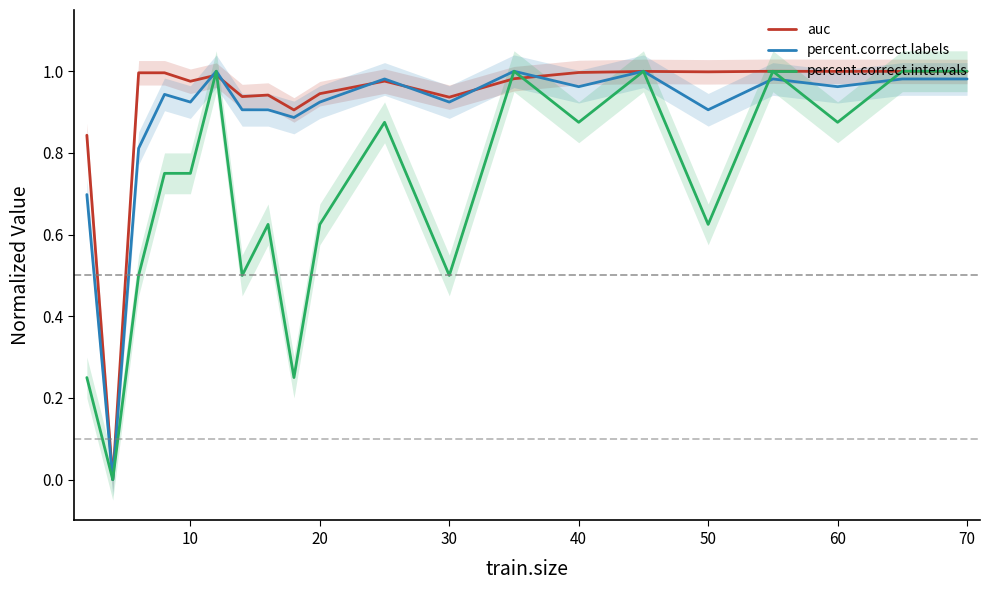

Reading right to left, what are all the values shown in this chart?

auc: 1.0	1.0	1.0	1.0	1.0	1.0	1.0	1.0	0.9	1.0	0.9	0.9	0.9	0.9	1.0	1.0	1.0	1.0	0.0	0.8
percent.correct.labels: 1.0	1.0	1.0	1.0	0.9	1.0	1.0	1.0	0.9	1.0	0.9	0.9	0.9	0.9	1.0	0.9	0.9	0.8	0.0	0.7
percent.correct.intervals: 1.0	1.0	0.9	1.0	0.6	1.0	0.9	1.0	0.5	0.9	0.6	0.2	0.6	0.5	1.0	0.8	0.8	0.5	0.0	0.2